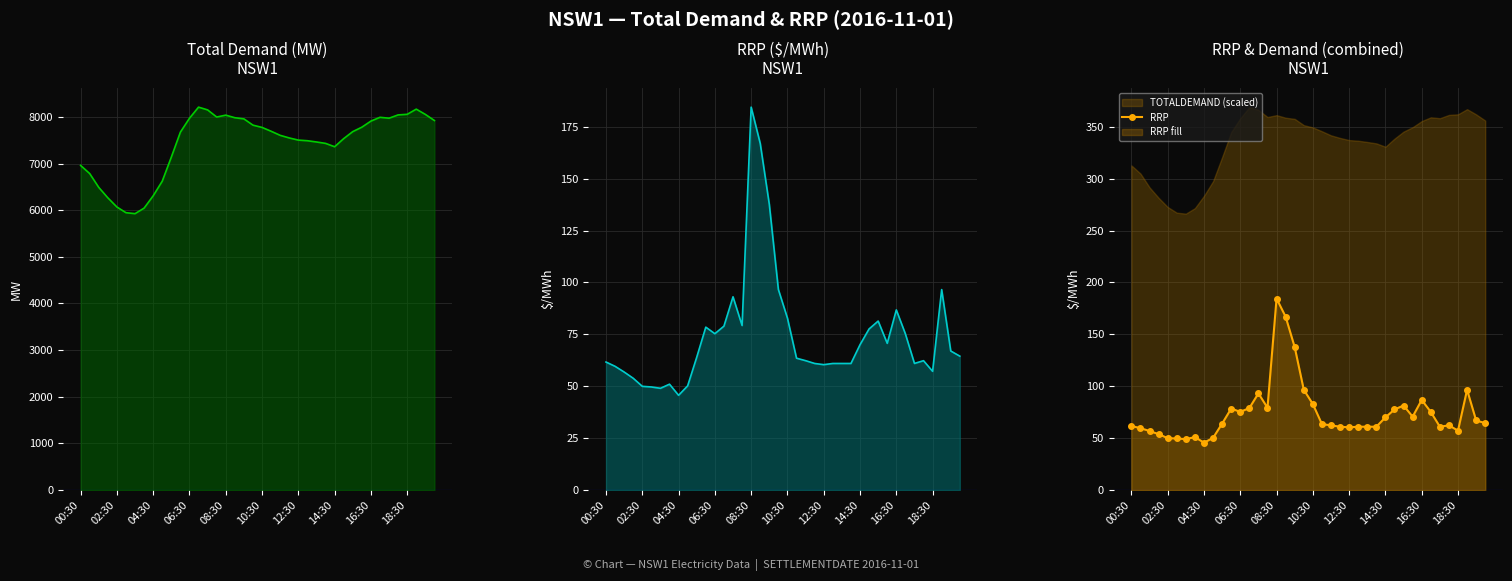

The RRP series shows 62.3 at 22. True or false?

True